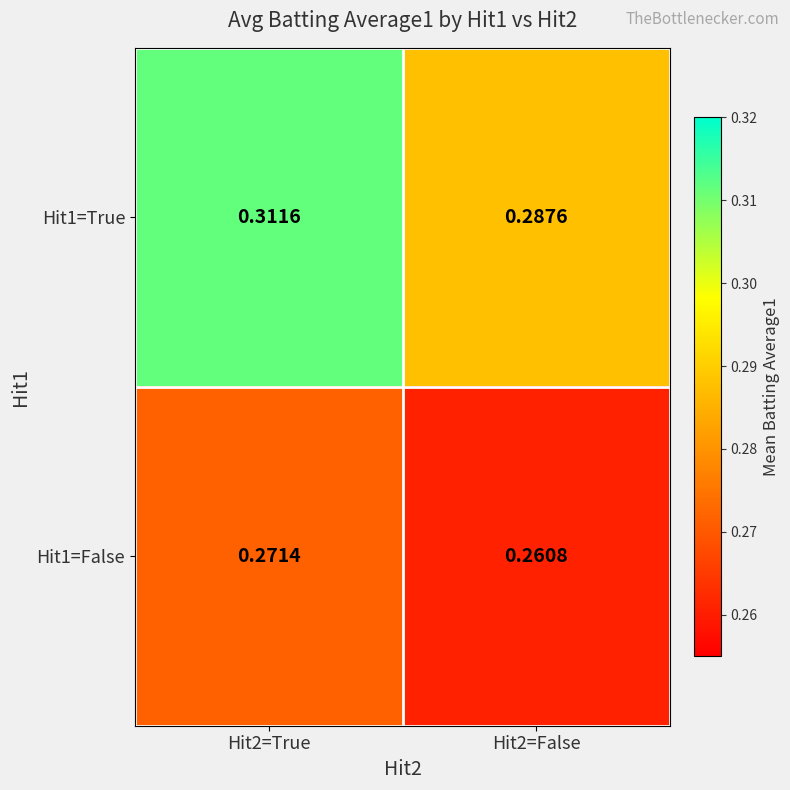

Is the value of Hit1=False at Hit2=False greater than the value of Hit1=True at Hit2=True?

No